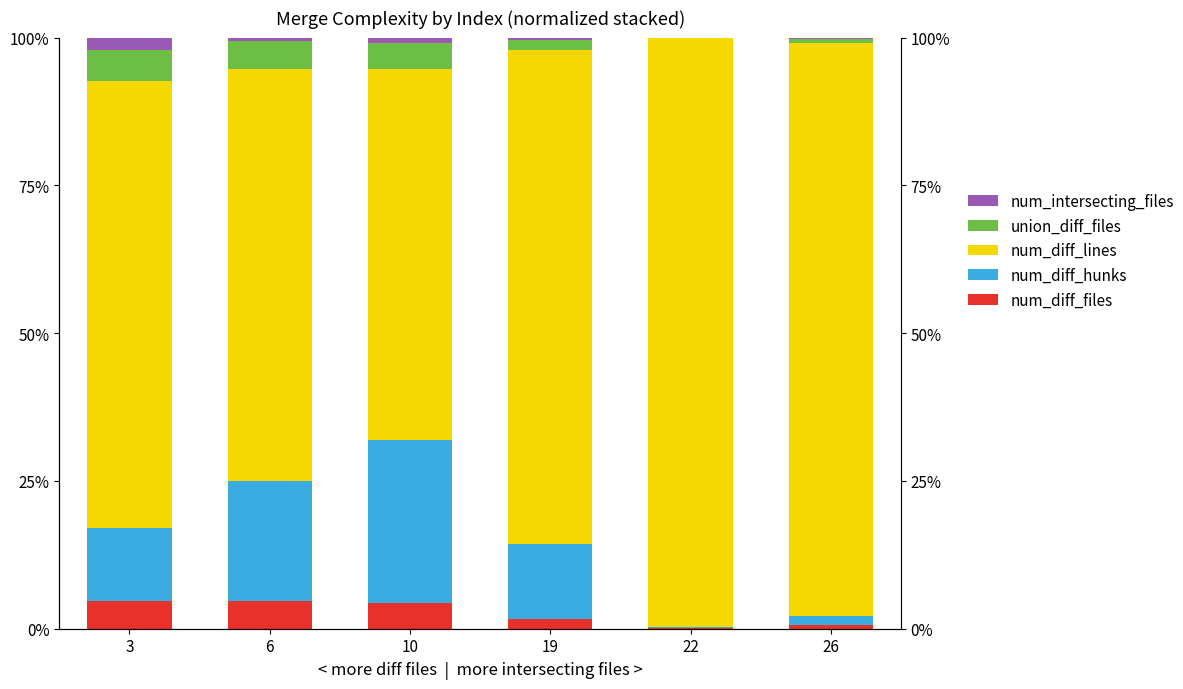

Which category has the highest value across all series?

22